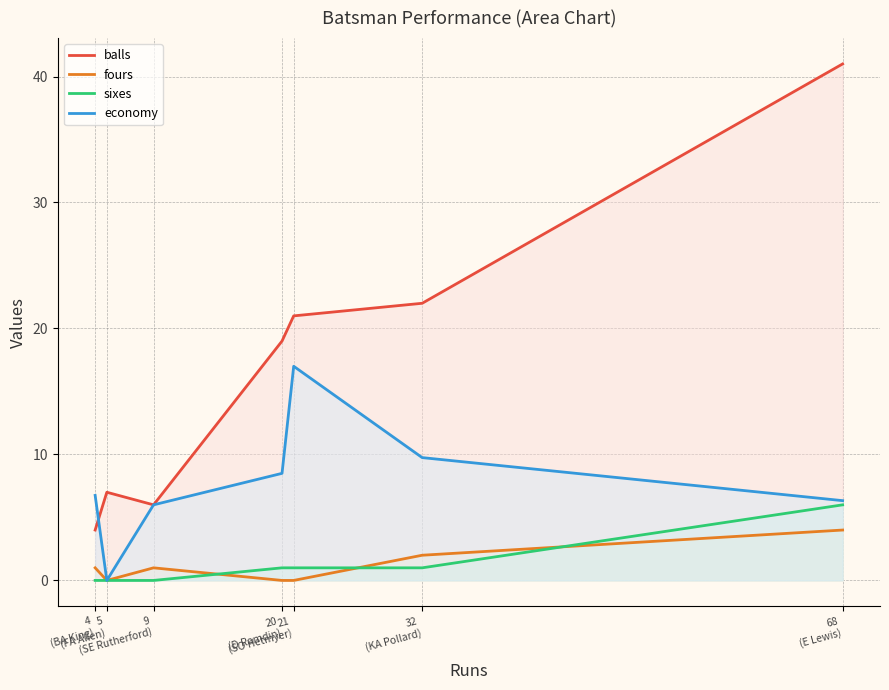

What position from the left is 21
(SO Hetmyer)?

5